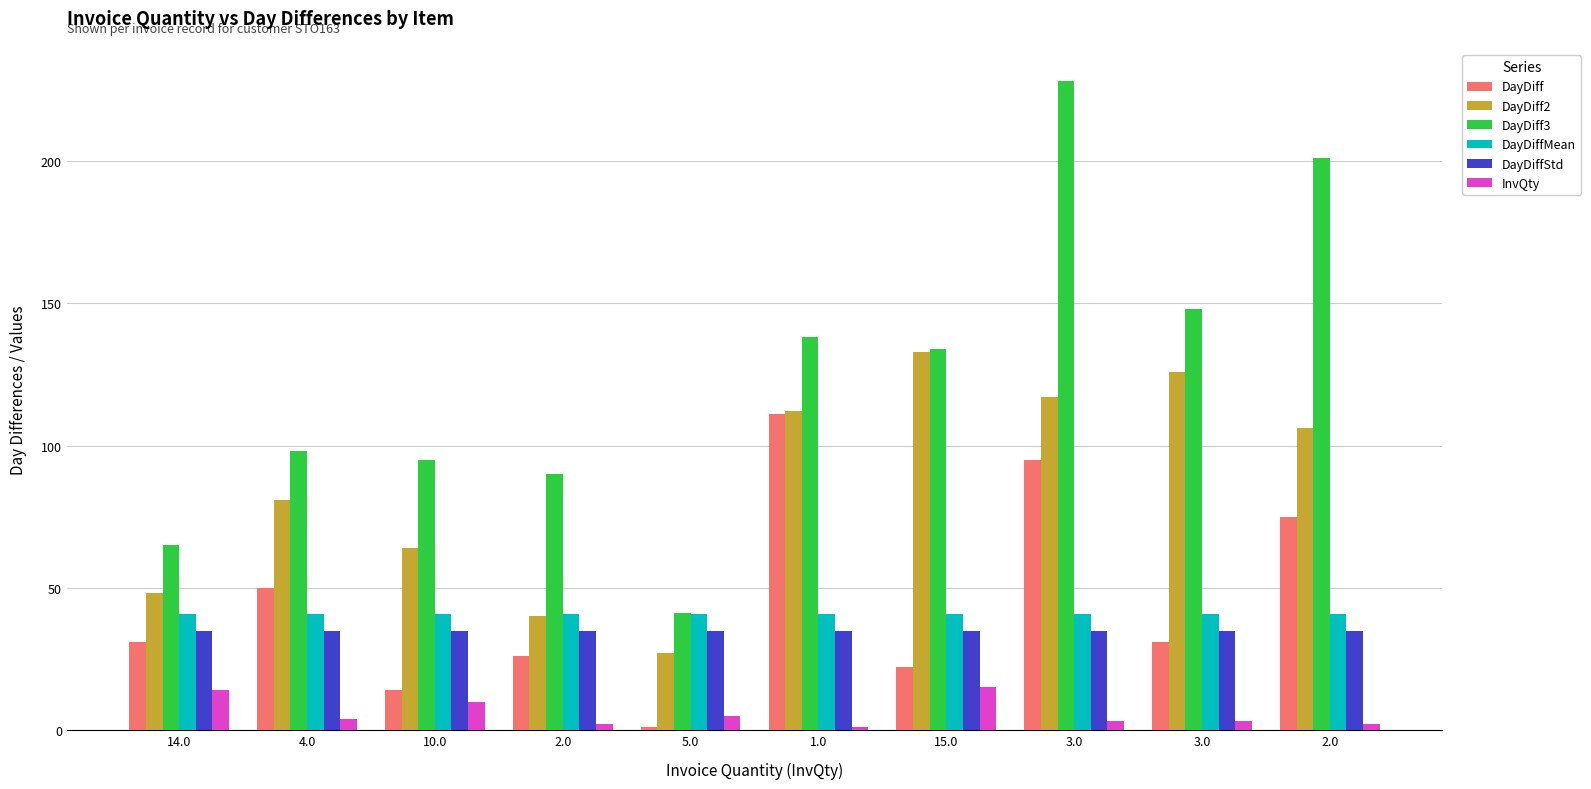

True or false: DayDiff3 has a value of 228.0 at 3.0.

True